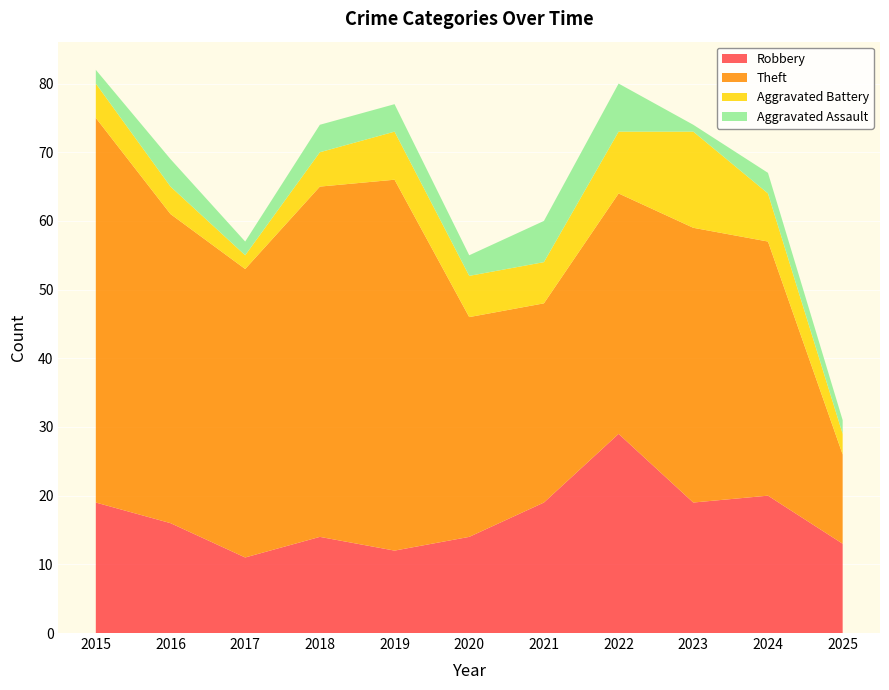

Reading left to right, transcribe all the data shown in this chart.

Robbery: 2015=19	2016=16	2017=11	2018=14	2019=12	2020=14	2021=19	2022=29	2023=19	2024=20	2025=13
Theft: 2015=56	2016=45	2017=42	2018=51	2019=54	2020=32	2021=29	2022=35	2023=40	2024=37	2025=13
Aggravated Battery: 2015=5	2016=4	2017=2	2018=5	2019=7	2020=6	2021=6	2022=9	2023=14	2024=7	2025=3
Aggravated Assault: 2015=2	2016=4	2017=2	2018=4	2019=4	2020=3	2021=6	2022=7	2023=1	2024=3	2025=2